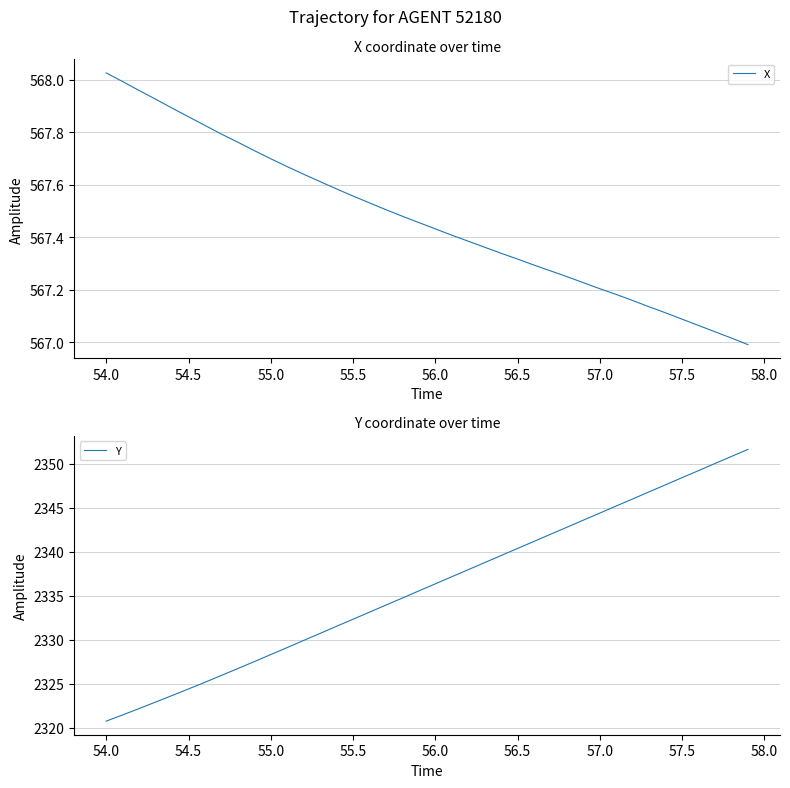

Which category has the highest value in the X series?

54.0